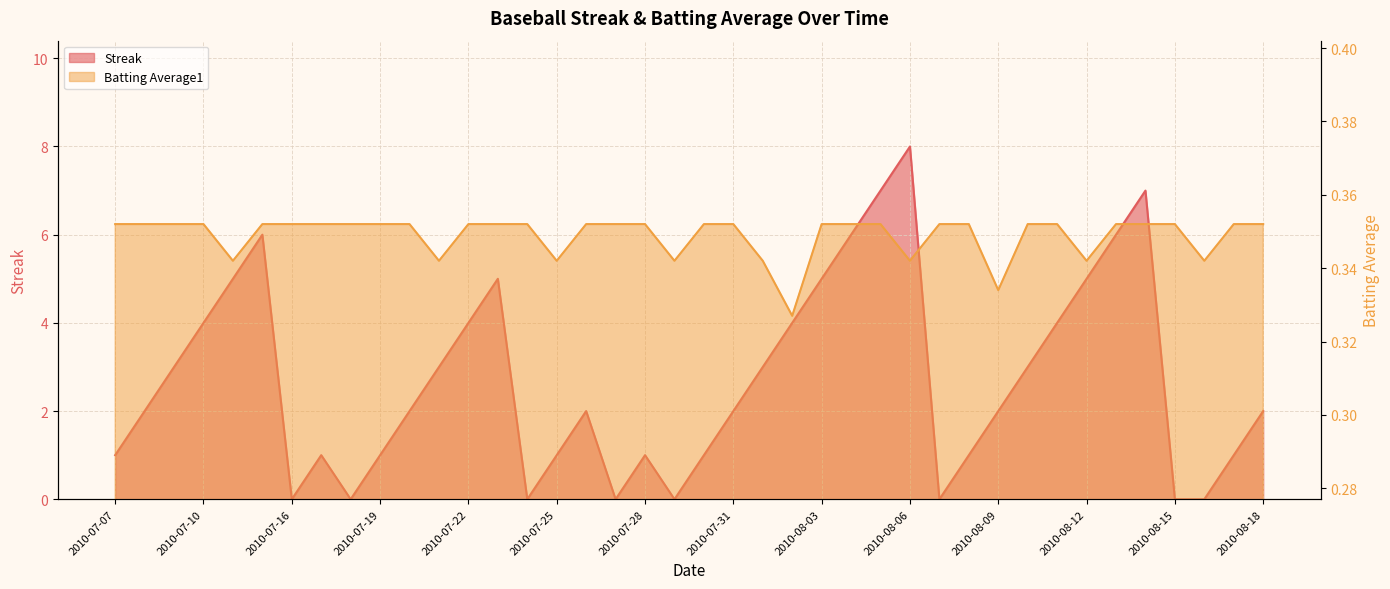

Is the value of Batting Average1 at 2010-07-25 greater than the value of Streak at 2010-07-23?

No